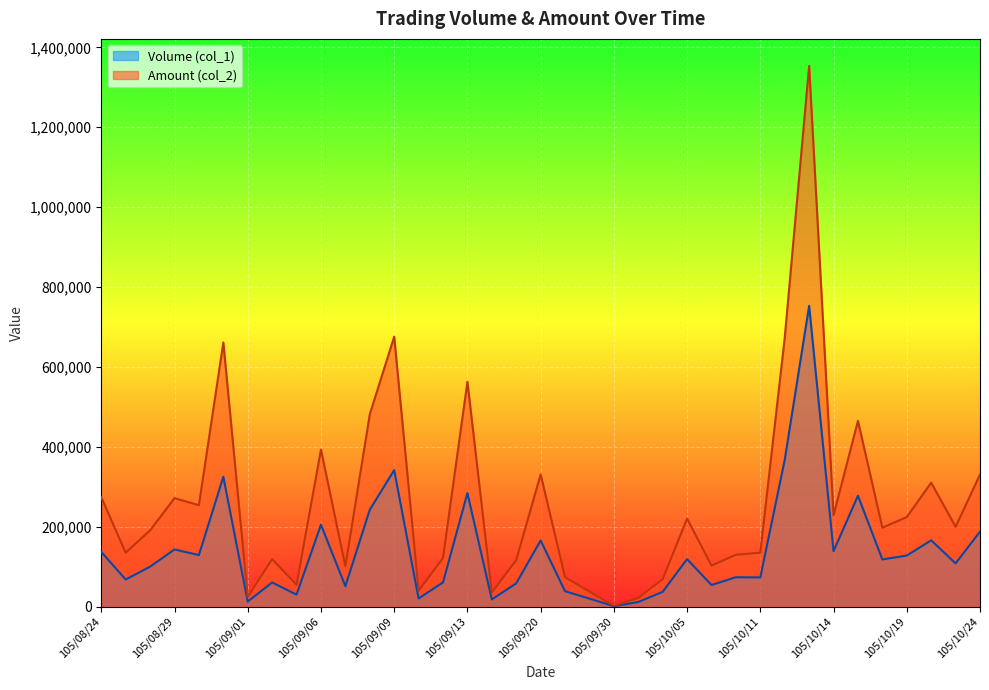

List the labels in order of Amount (col_2) value, smallest first.

105/09/30, 105/10/03, 105/09/01, 105/09/14, 105/09/29, 105/09/10, 105/09/05, 105/10/04, 105/09/26, 105/09/07, 105/10/06, 105/09/19, 105/09/02, 105/09/12, 105/10/07, 105/08/25, 105/10/11, 105/08/26, 105/10/18, 105/10/21, 105/10/05, 105/10/19, 105/10/14, 105/08/30, 105/08/29, 105/08/24, 105/10/20, 105/10/24, 105/09/20, 105/09/06, 105/10/17, 105/09/08, 105/09/13, 105/08/31, 105/10/12, 105/09/09, 105/10/13